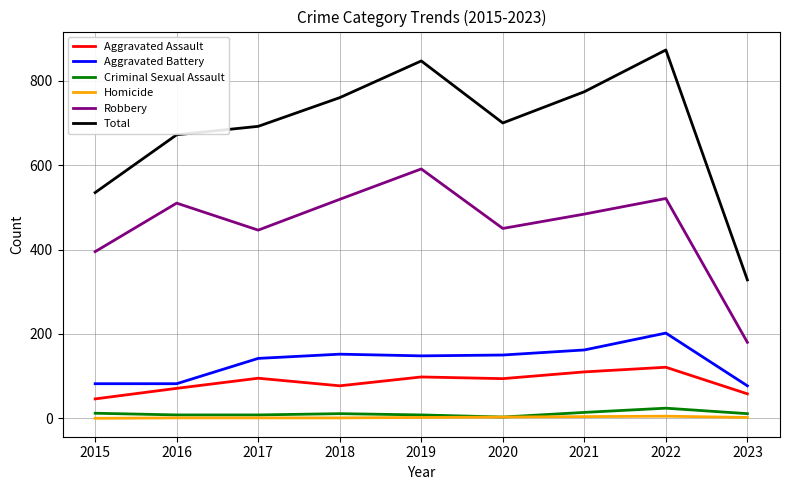

True or false: Aggravated Assault and Aggravated Battery cross at least once.

False